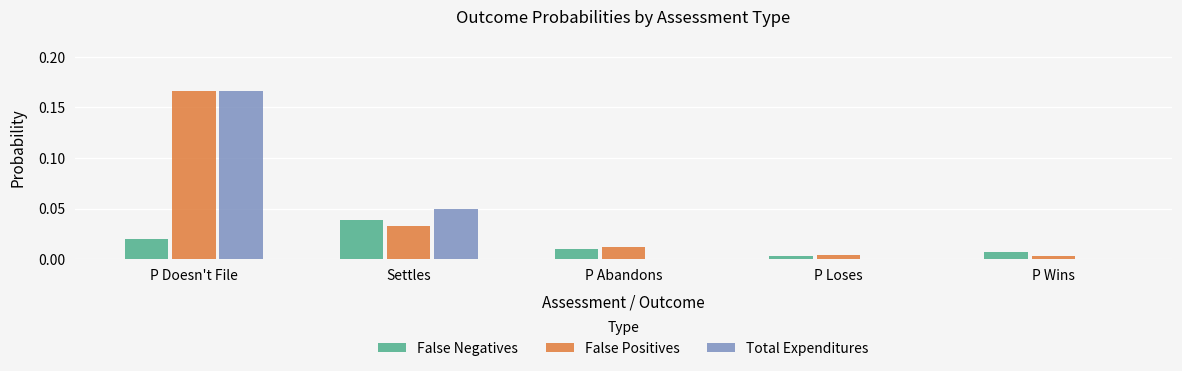

At which category is the sum across all series the highest?

P Doesn't File